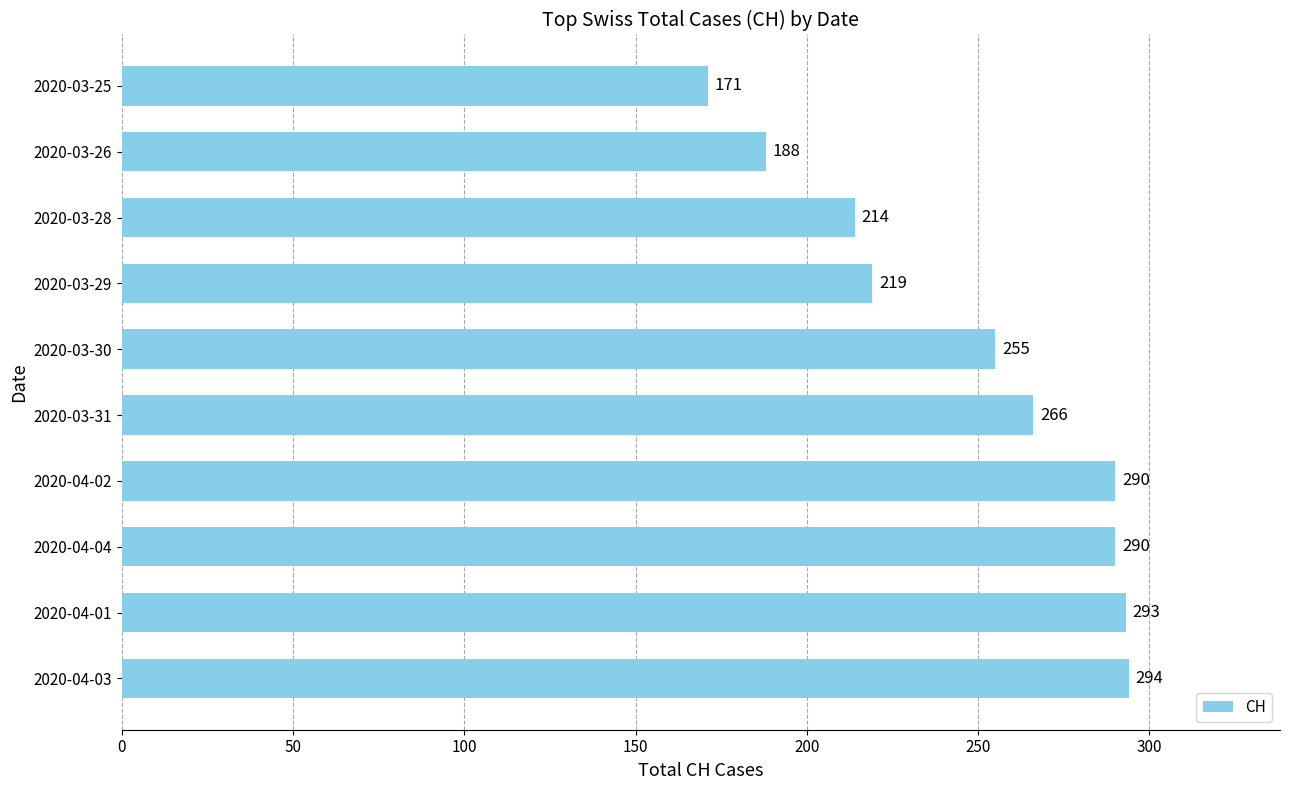

What is the sum of all values?

2480